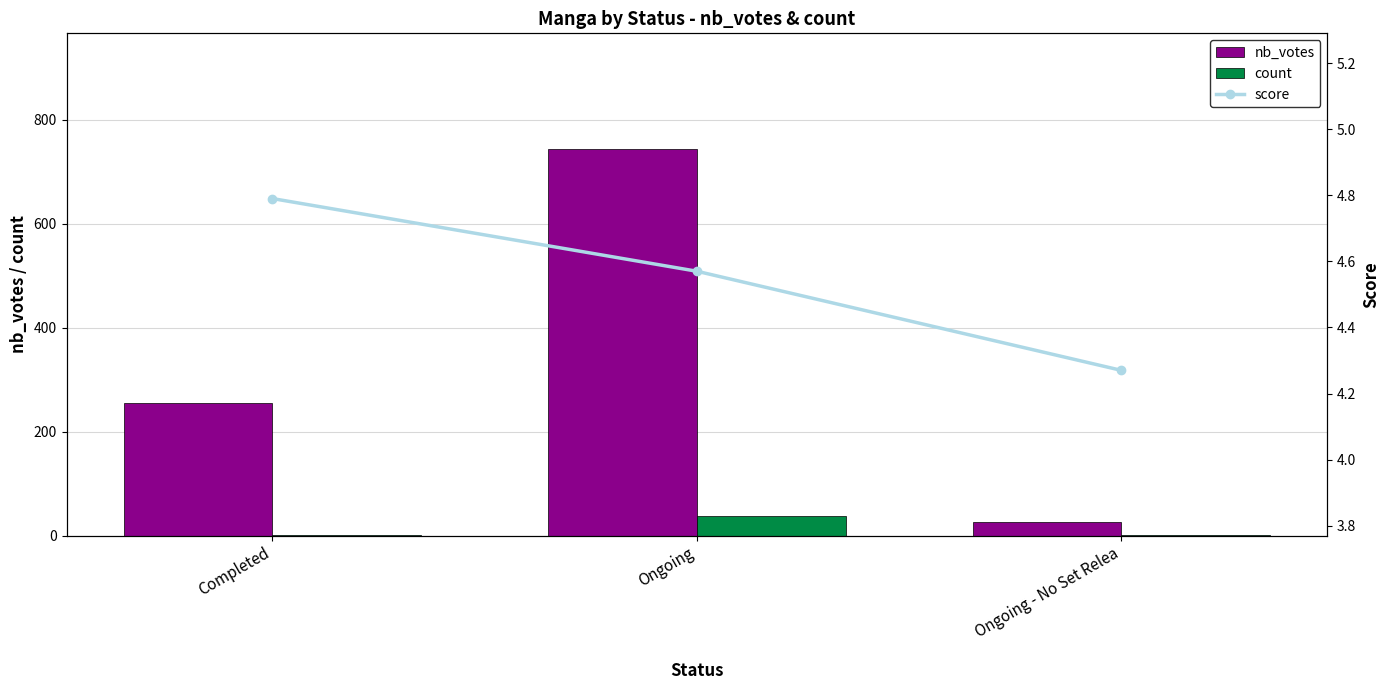

What is the difference between the count values at Ongoing and Completed?

37